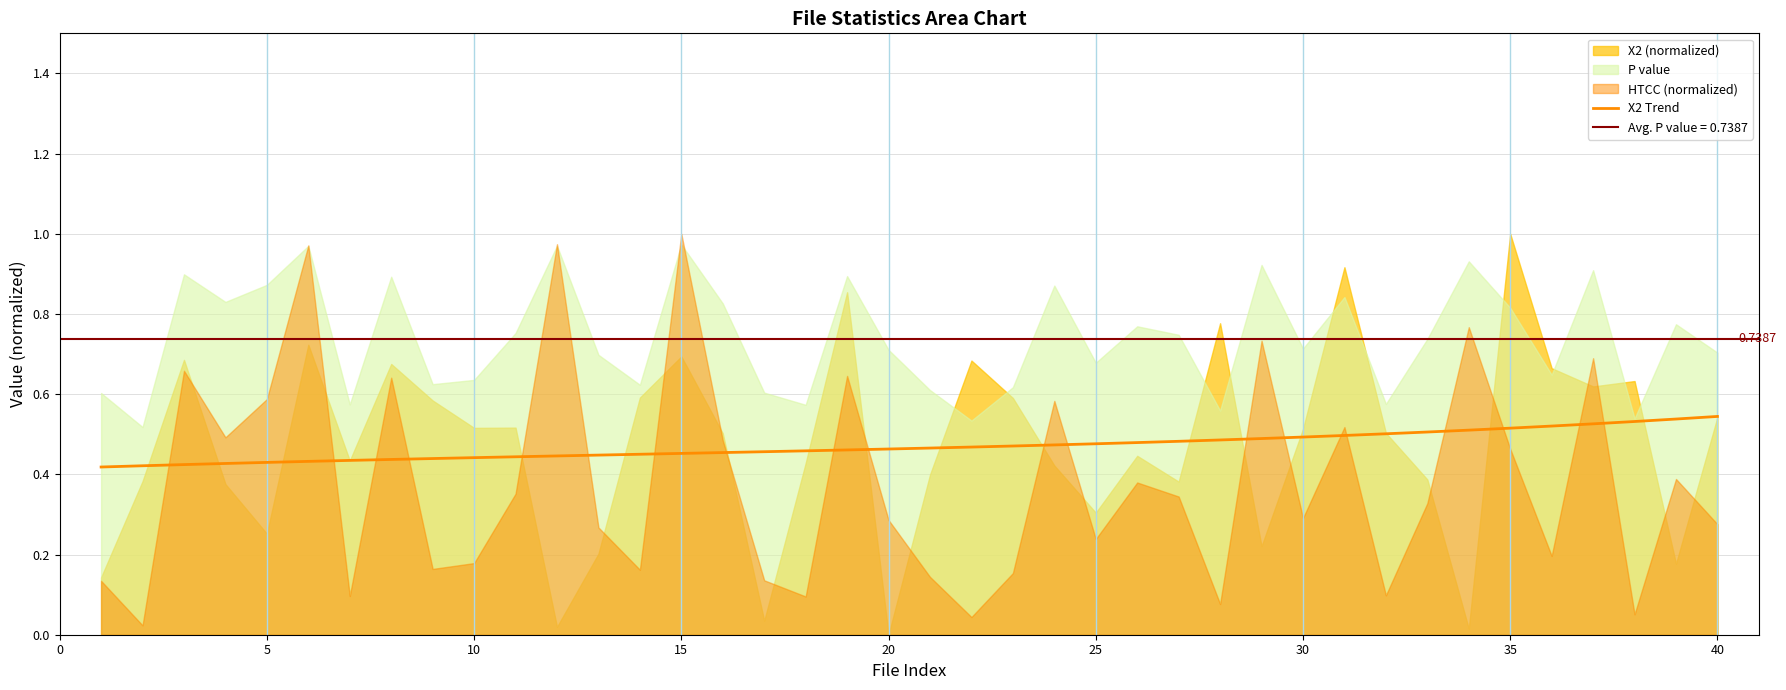

The value at 31 is 0.8. True or false?

False